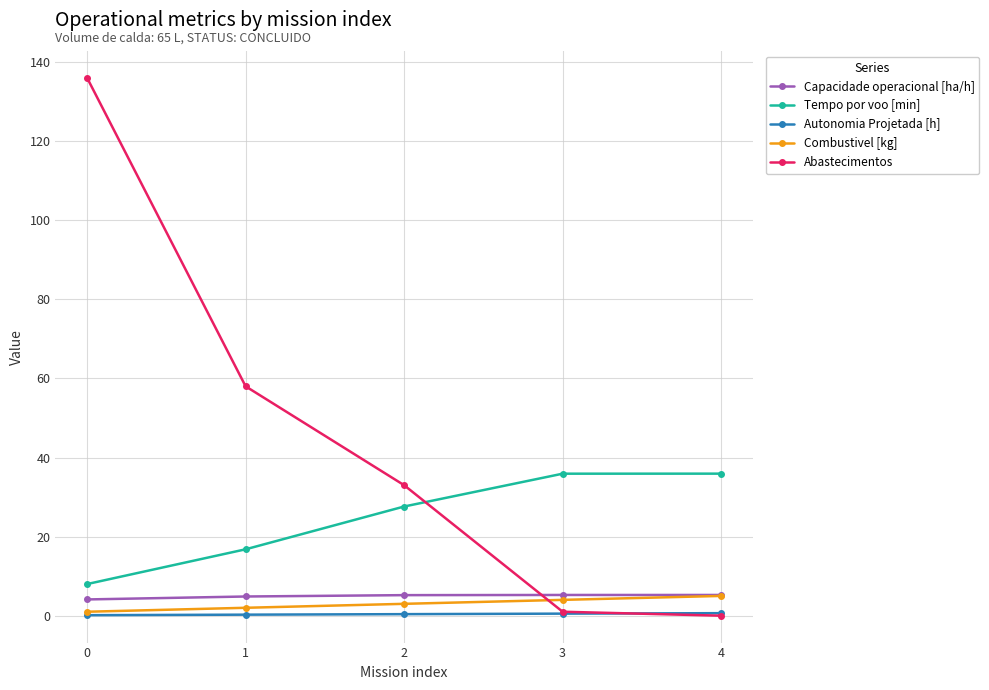

The Abastecimentos series shows 58.0 at 1. True or false?

True